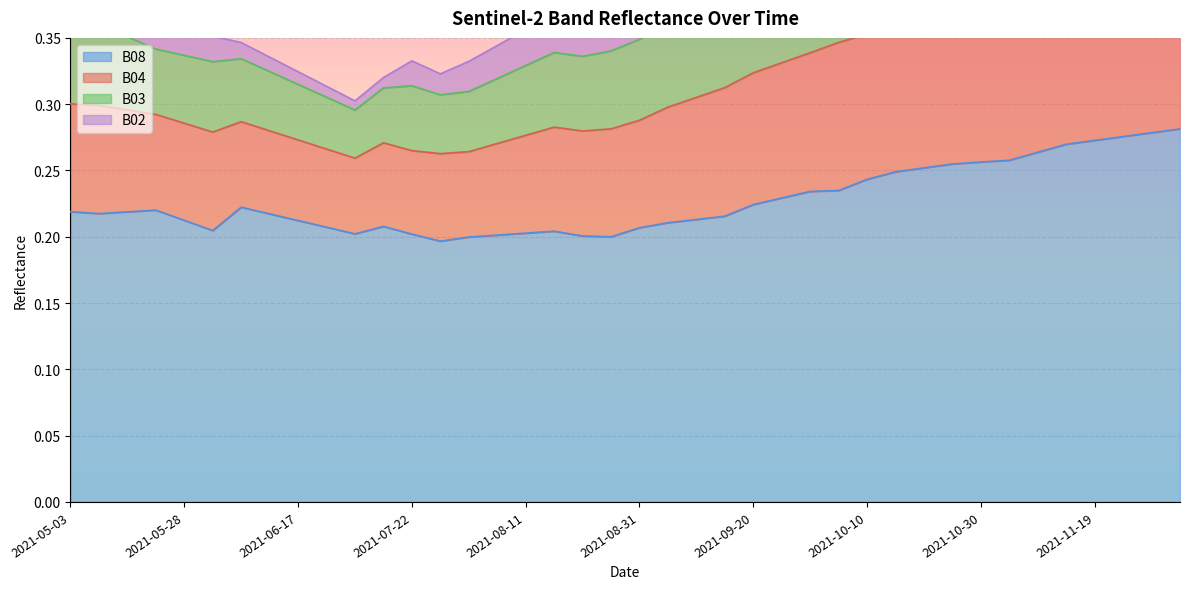

In B08, how many points are lower than both neighbors (excluding endpoints)?

5